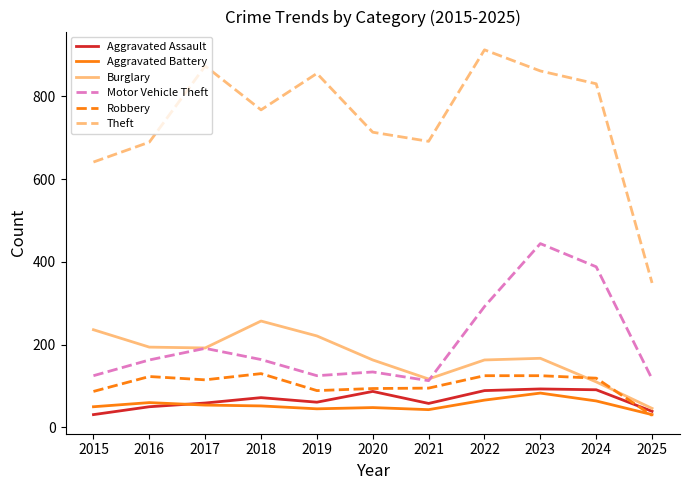

The value of Motor Vehicle Theft at 2023 is 444. True or false?

True